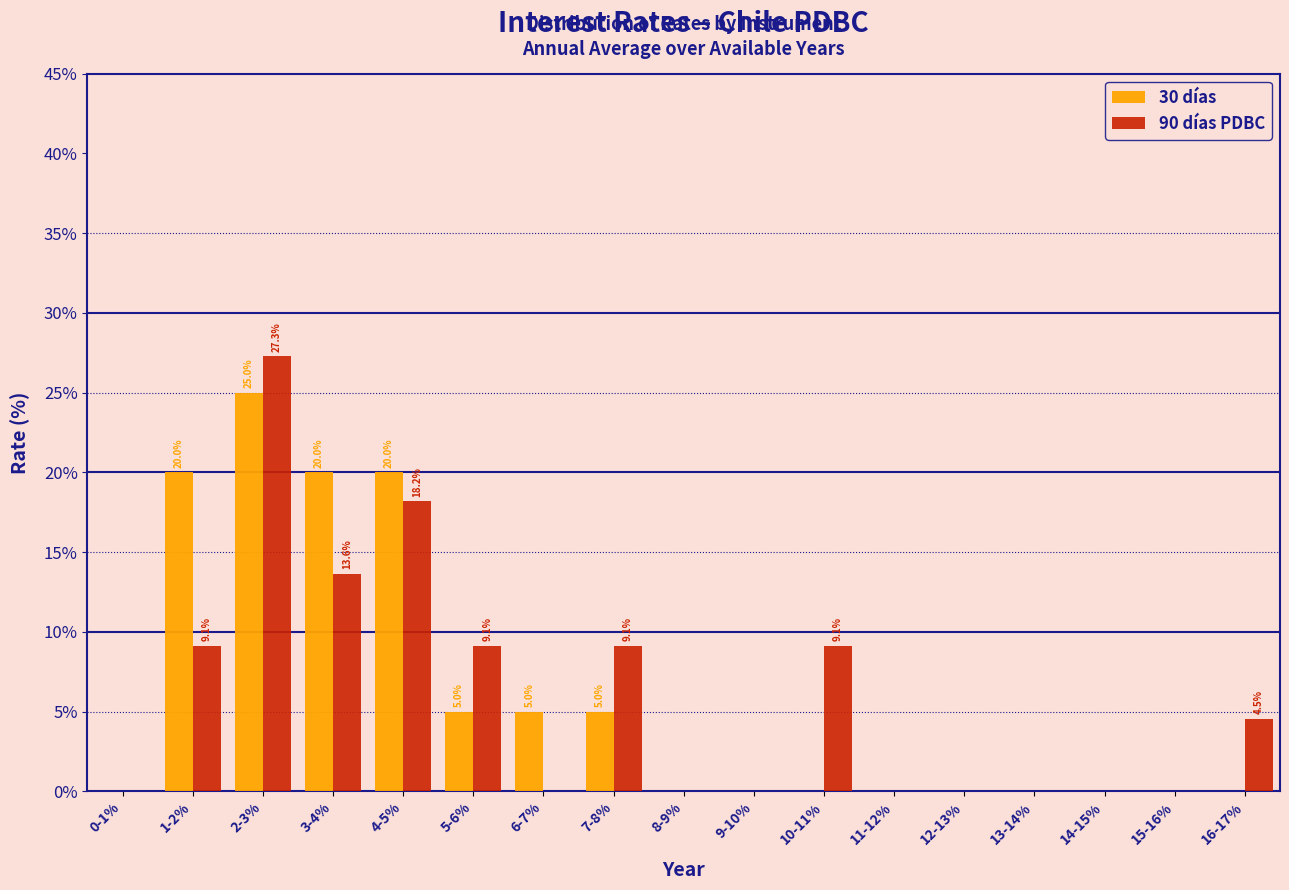

At which category is the sum across all series the highest?

2-3%